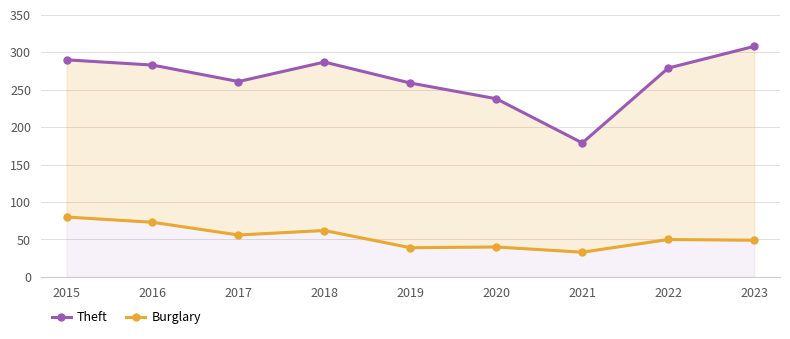

True or false: Burglary has a value of 28 at 2016.

False